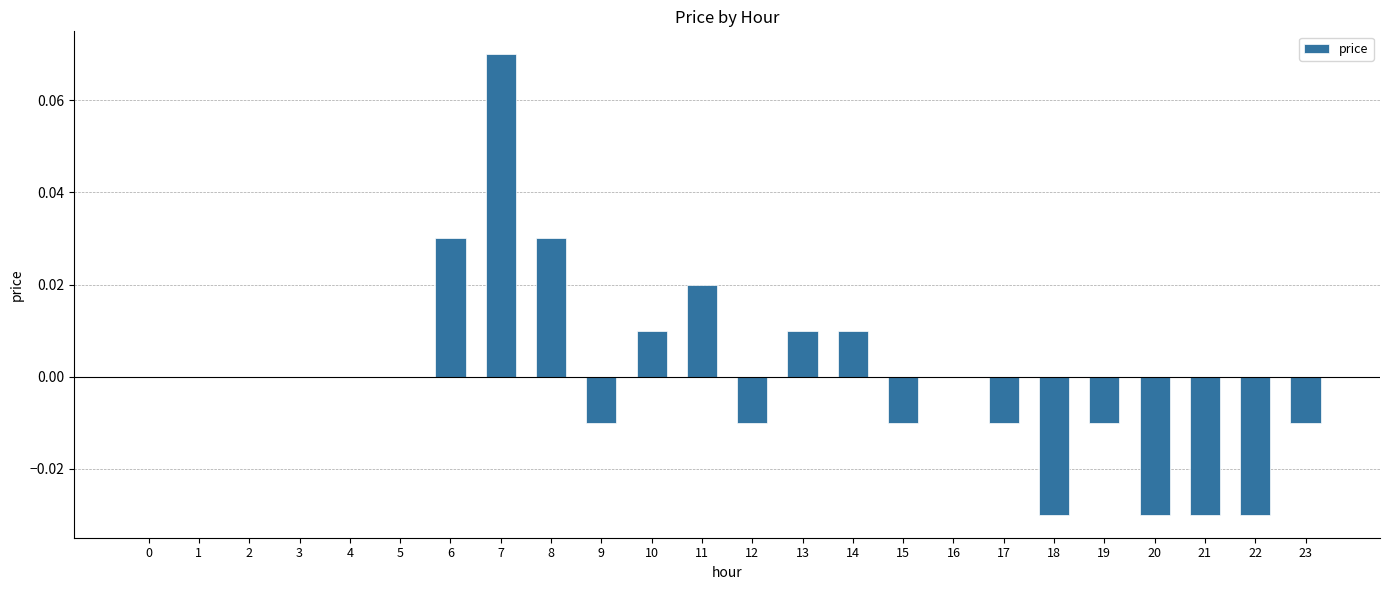

Are the bars grouped side by side (vs. stacked)?

No